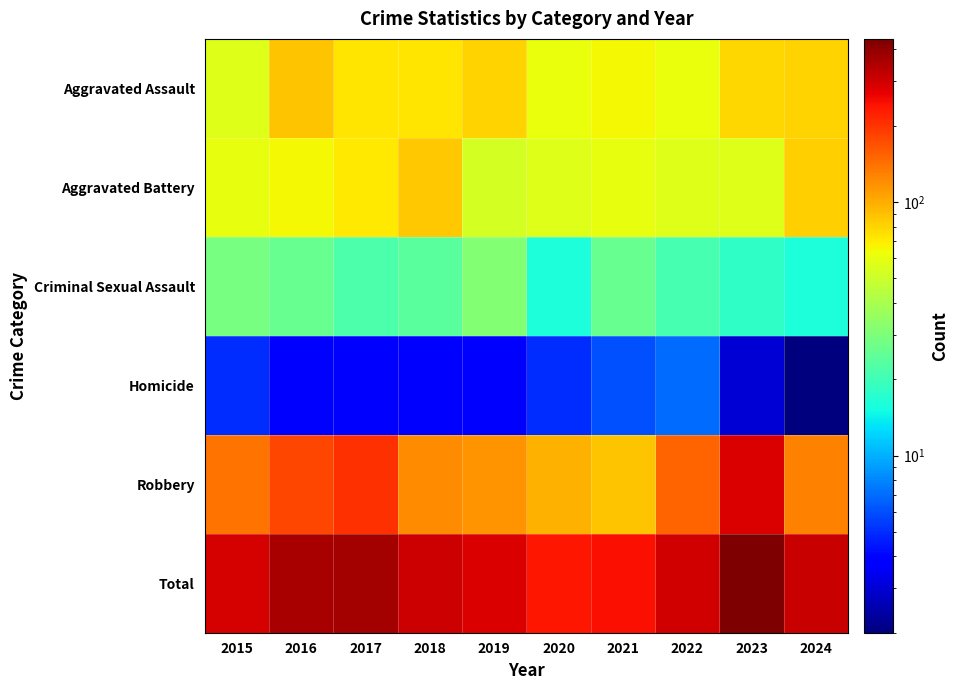

Reading left to right, transcribe all the data shown in this chart.

Aggravated Assault: 2015=56	2016=88	2017=72	2018=72	2019=80	2020=62	2021=66	2022=61	2023=79	2024=80
Aggravated Battery: 2015=60	2016=66	2017=71	2018=86	2019=53	2020=57	2021=60	2022=56	2023=56	2024=83
Criminal Sexual Assault: 2015=29	2016=26	2017=22	2018=24	2019=31	2020=16	2021=26	2022=21	2023=18	2024=16
Homicide: 2015=5	2016=4	2017=4	2018=4	2019=4	2020=5	2021=6	2022=7	2023=3	2024=2
Robbery: 2015=139	2016=178	2017=202	2018=121	2019=116	2020=97	2021=88	2022=151	2023=284	2024=128
Total: 2015=289	2016=362	2017=371	2018=307	2019=284	2020=237	2021=246	2022=296	2023=440	2024=309